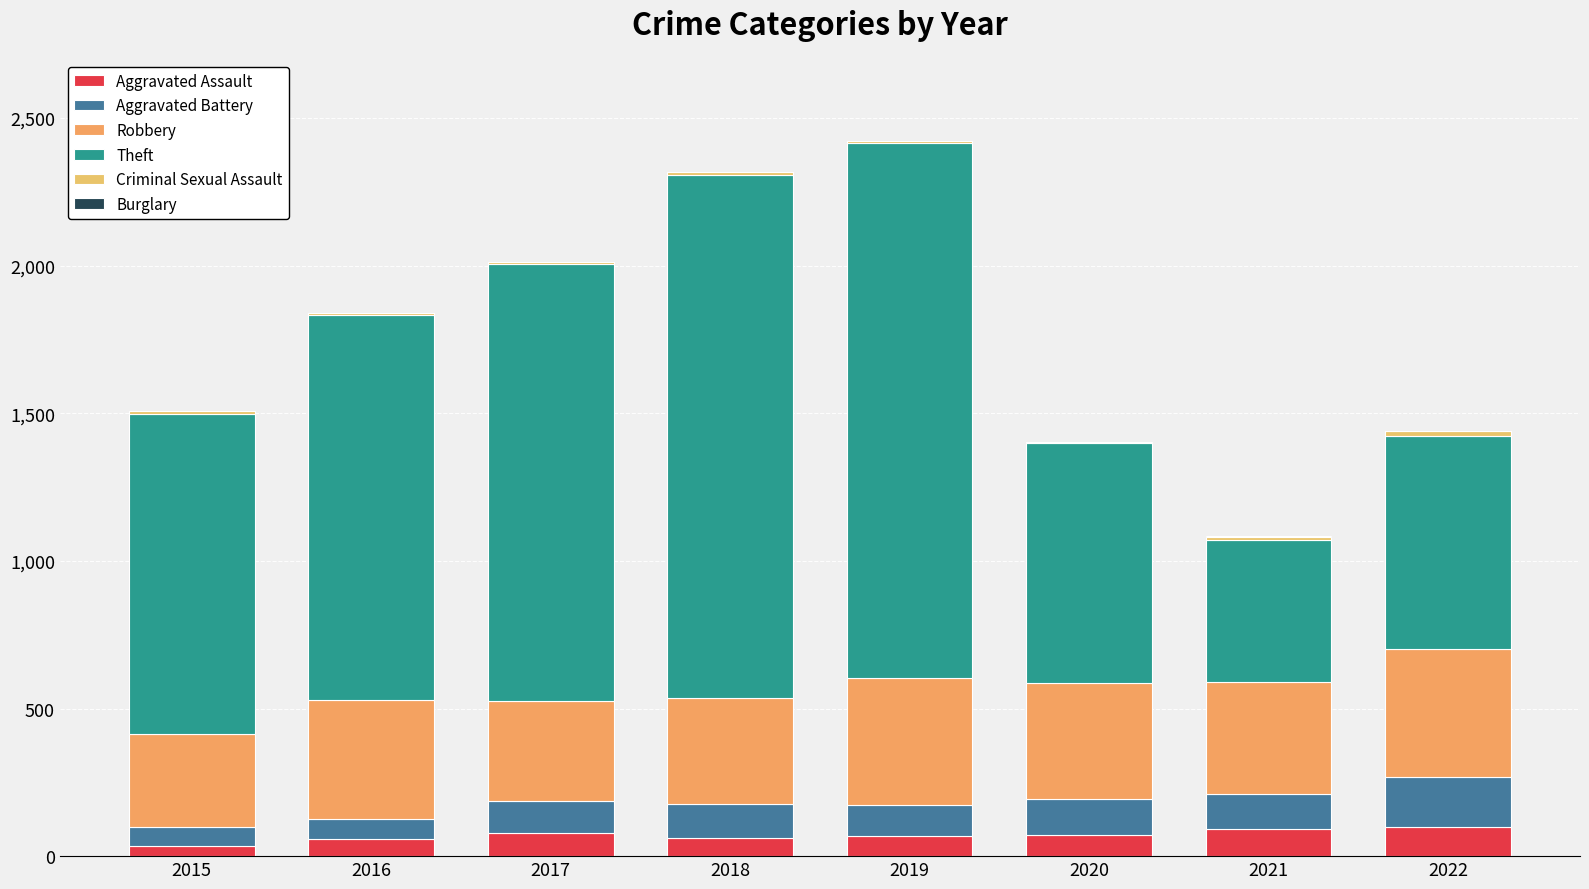

At which label does Aggravated Assault first exceed 73?

2017